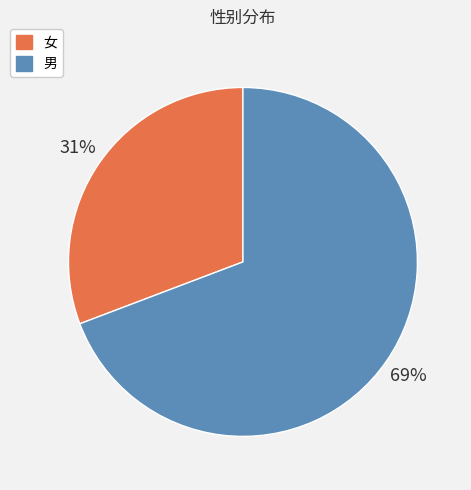

Is it true that 女 is 22% of the pie?

False